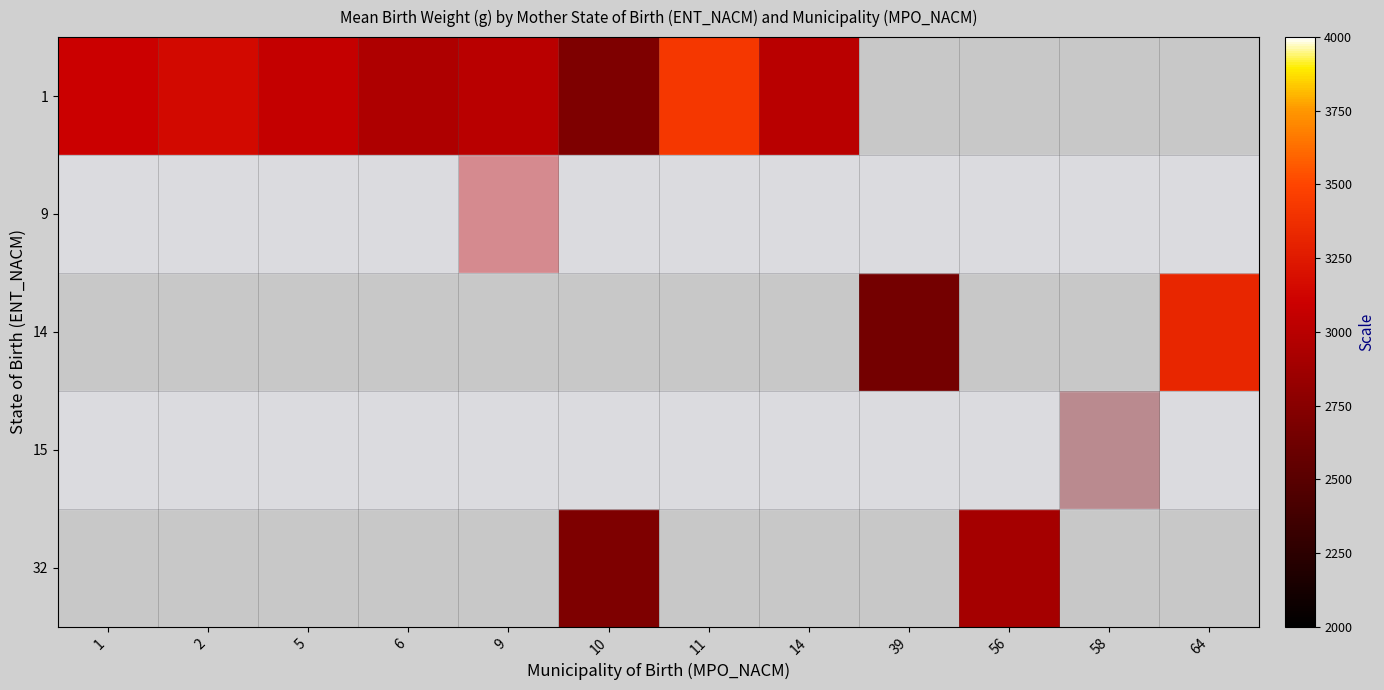

What is the maximum value shown in the chart?

3425.0